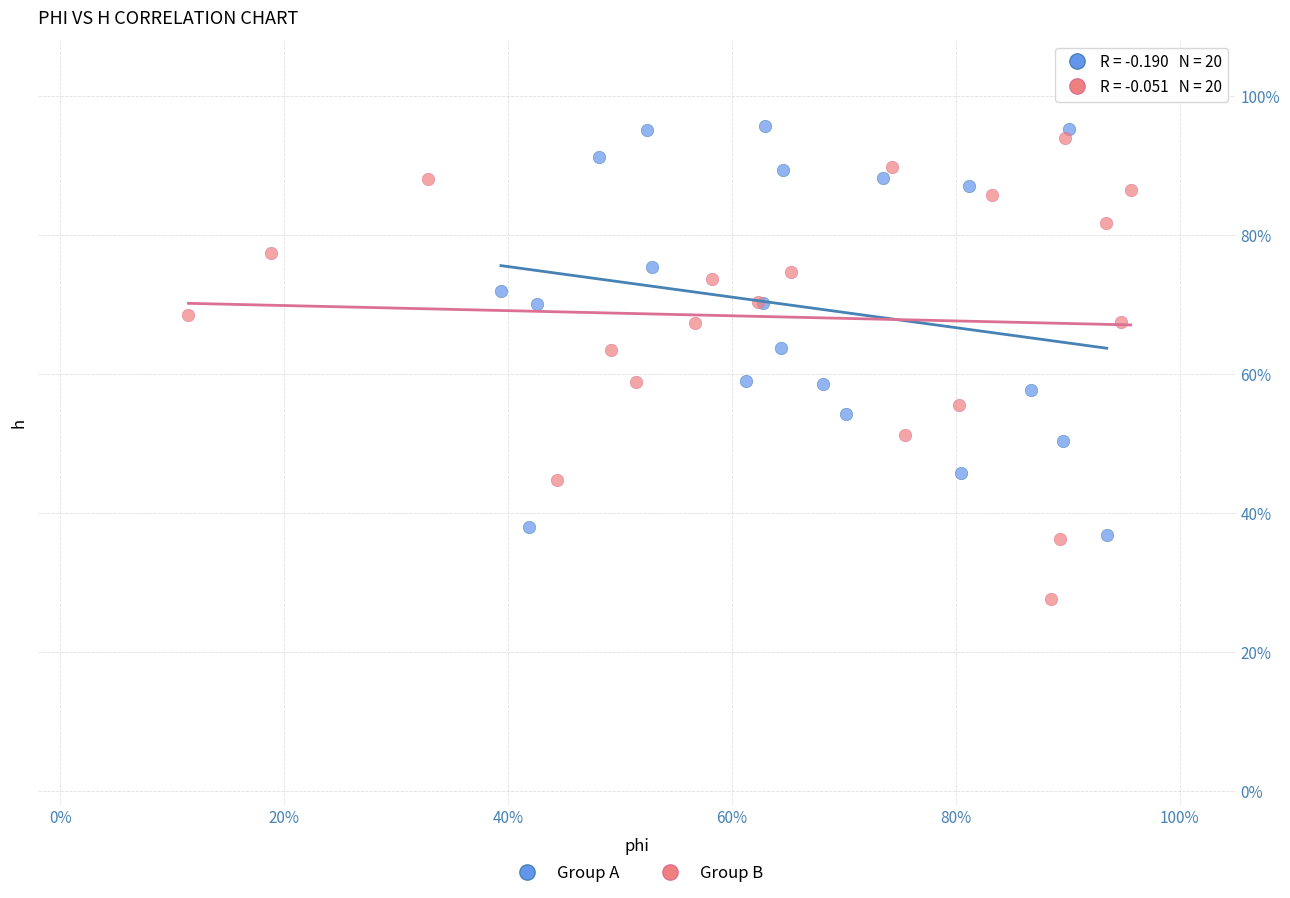

Which series has the largest Y range (max minus min)?

Group B